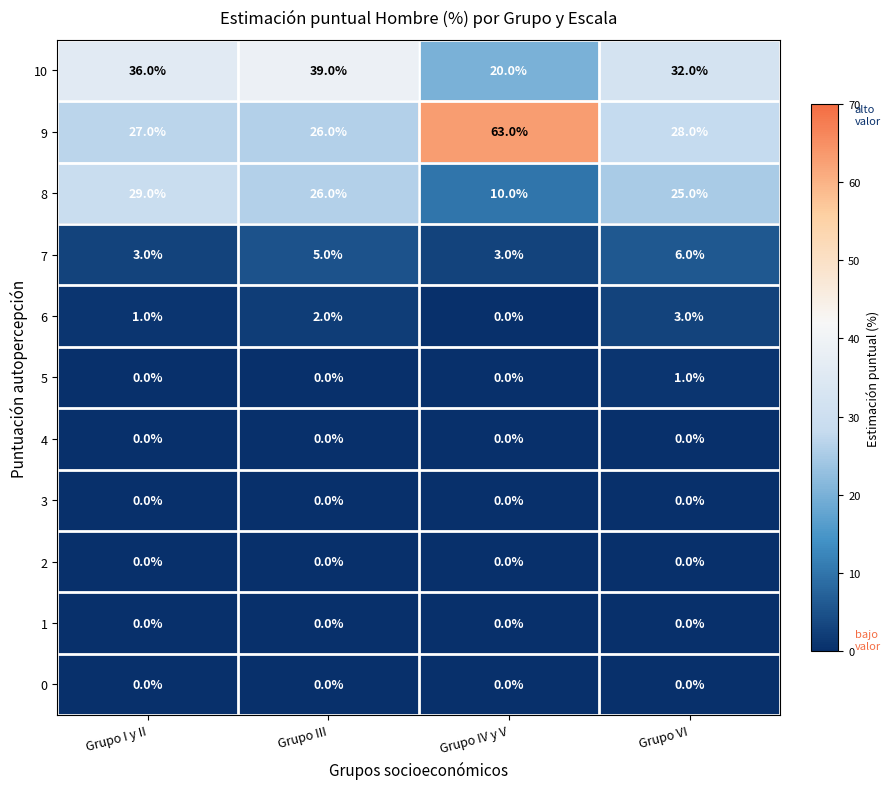

The value of 6 at Grupo IV y V is 0. True or false?

True